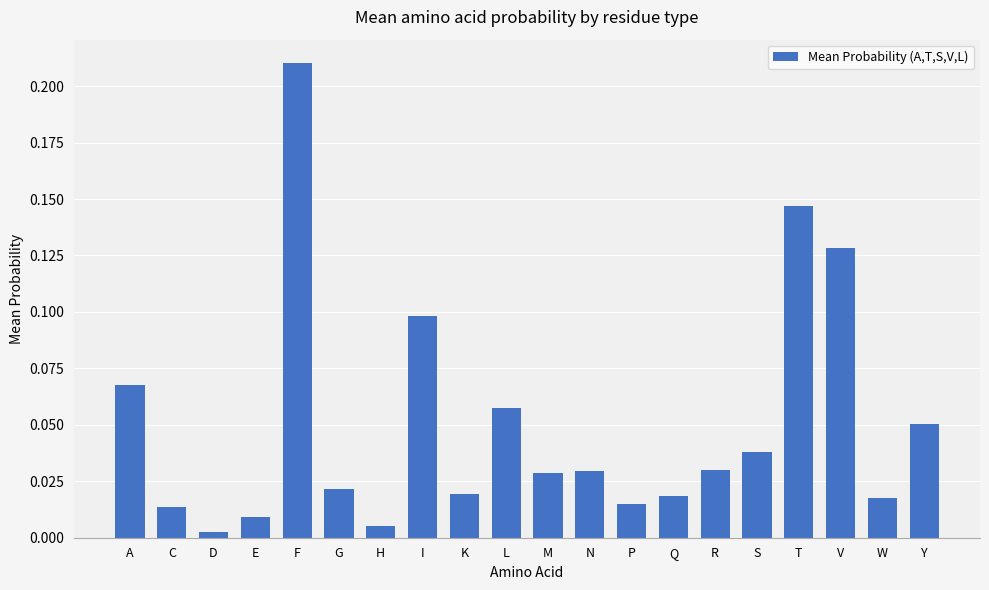

What is the sum of all values?

1.0